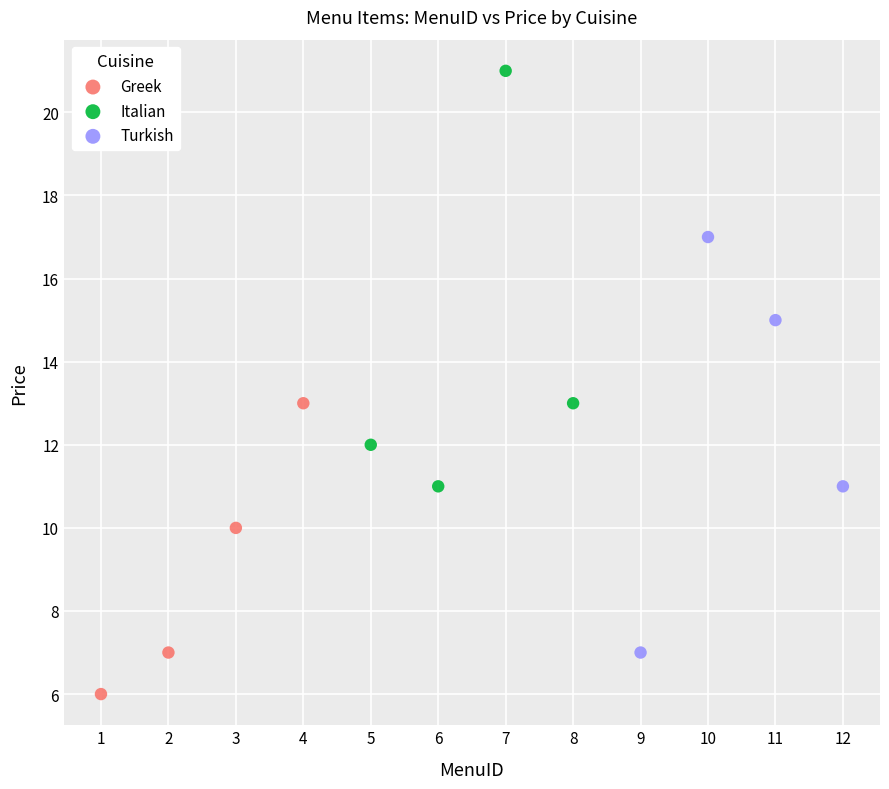

Which series contains the lowest Y value?

Greek